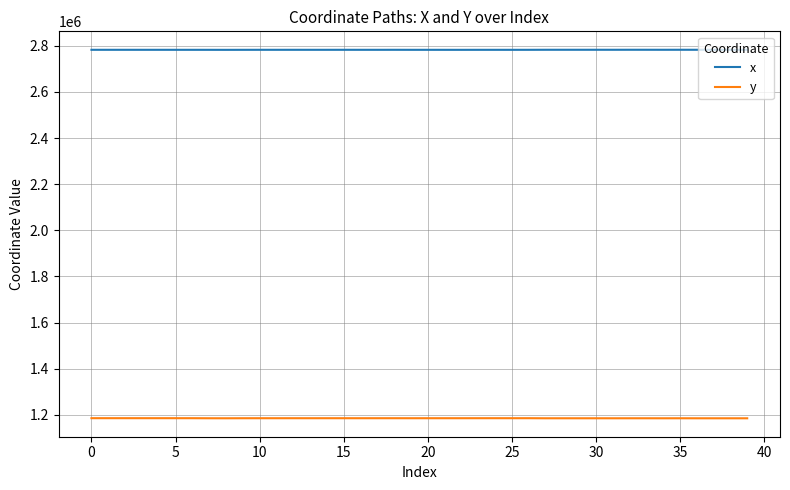

True or false: x and y cross at least once.

False